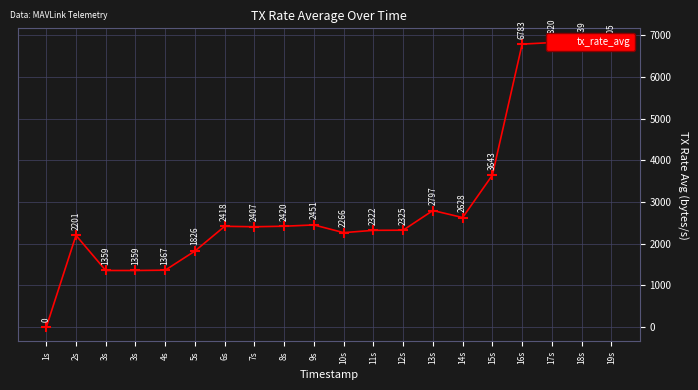

At which category does the chart reach its peak across all series?

17s